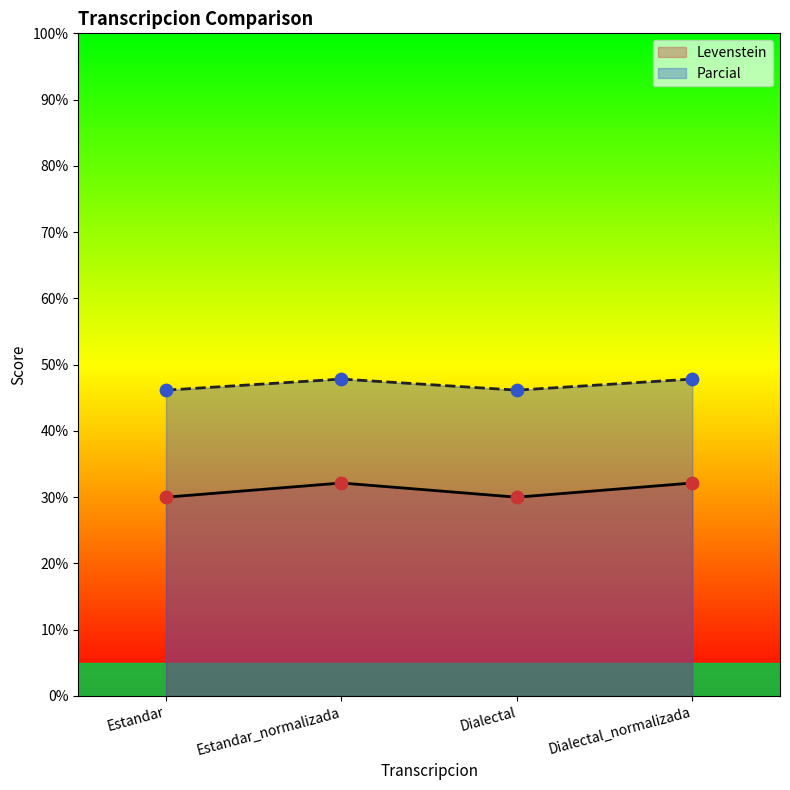

Which series contains the highest Y value?

Parcial